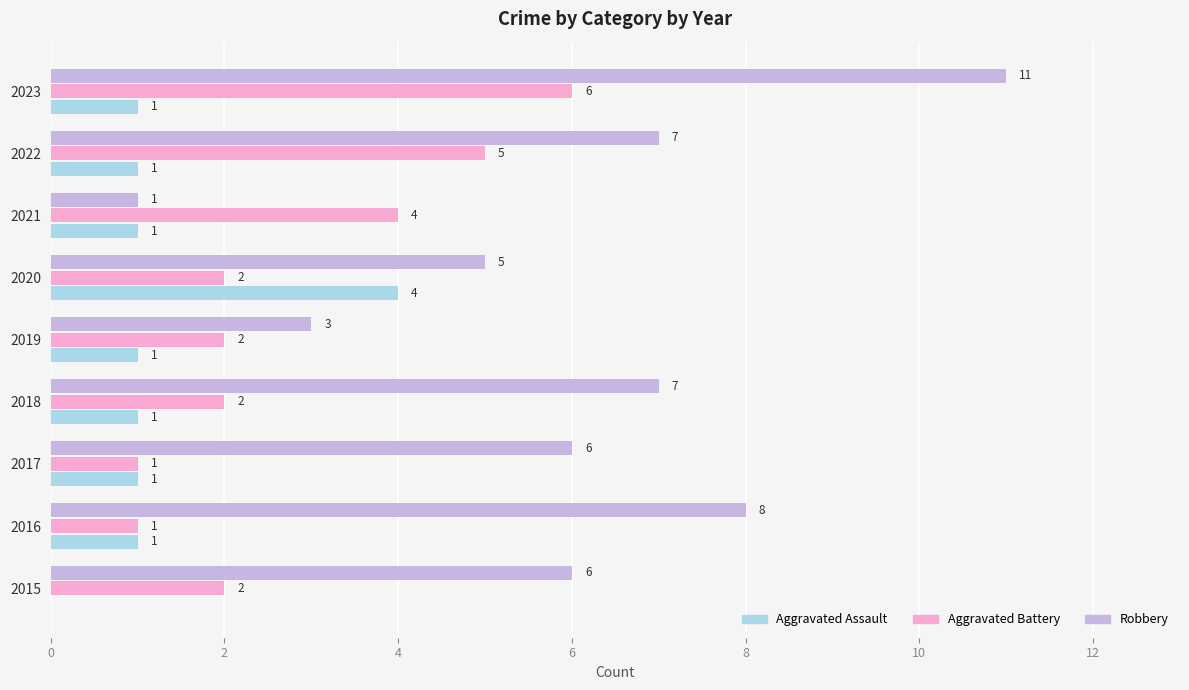

At which category is the sum across all series the highest?

2023